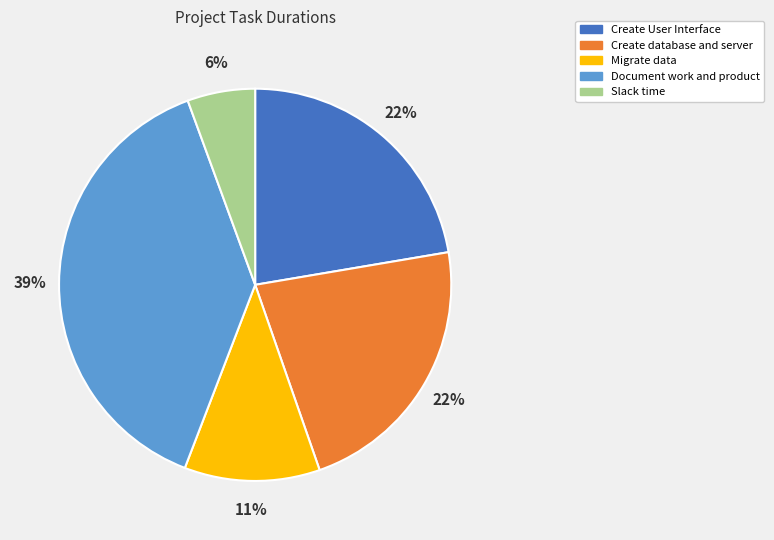

Which slice is the largest?

Document work and product